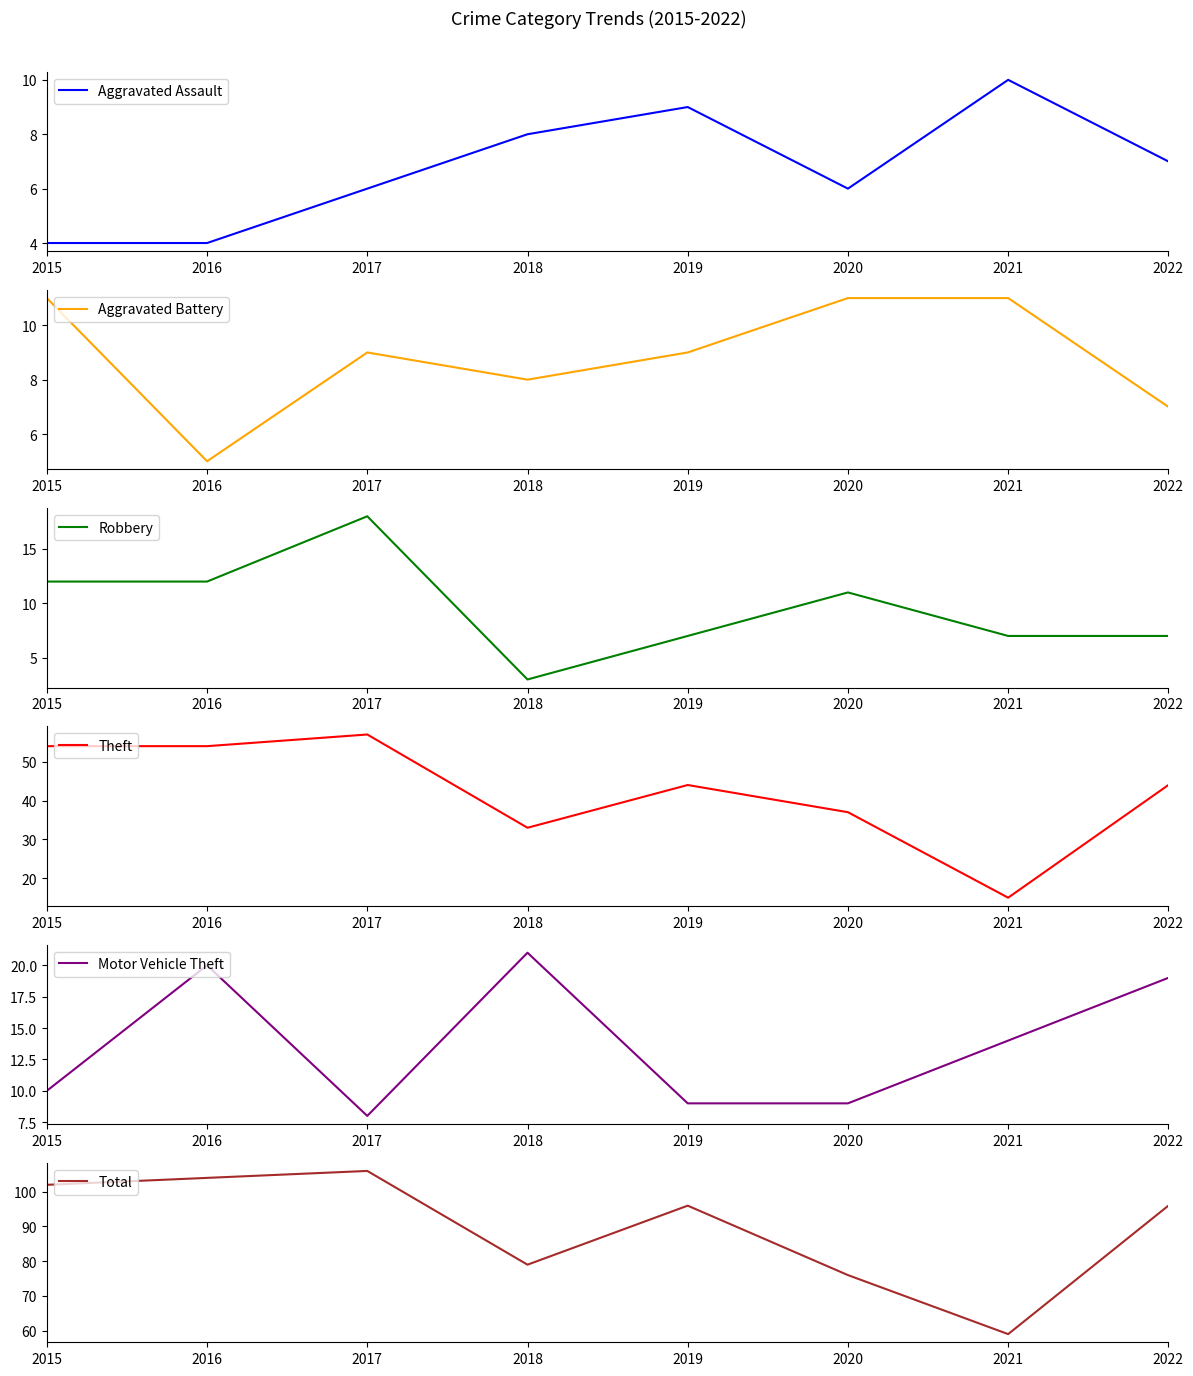

At which category is the sum across all series the highest?

2017